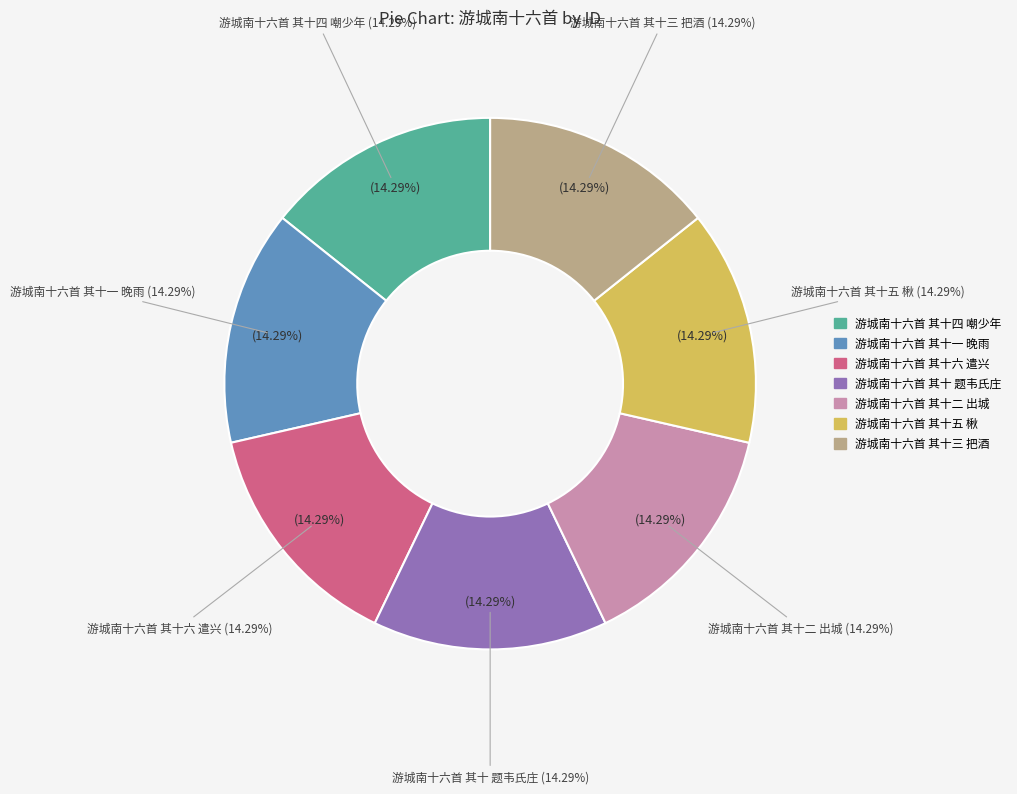

Is it true that 游城南十六首 其十一 晚雨 is 22% of the pie?

False